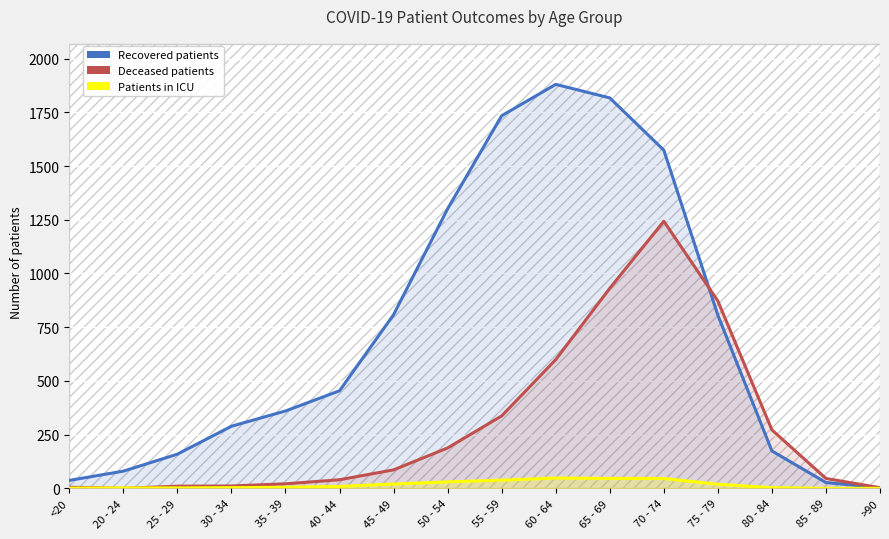

After their last crossing, which series has the higher values: patients_in_icu or deceased_patients?

deceased_patients